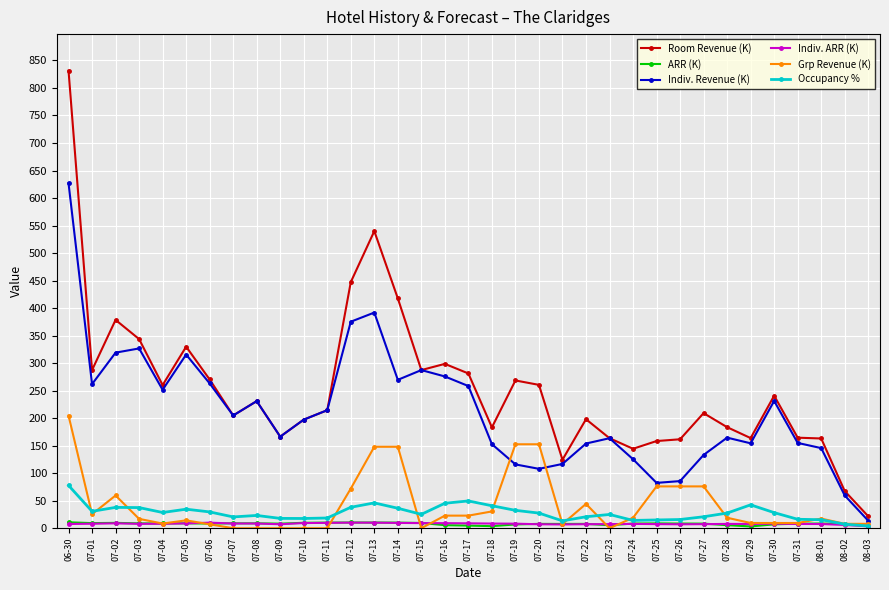

How many distinct data groups are displayed?

6